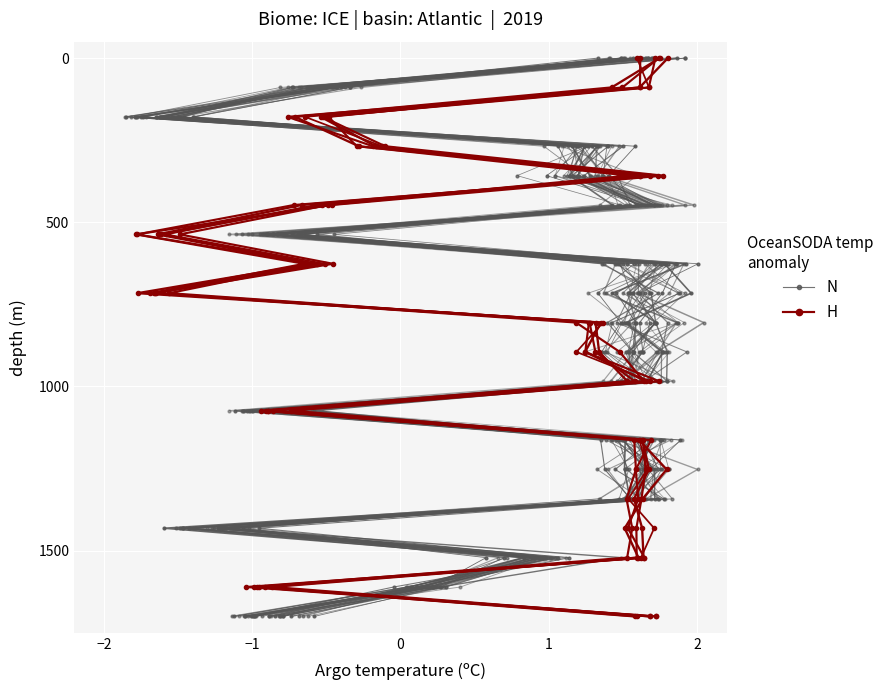

How many lines are shown in the chart?

2